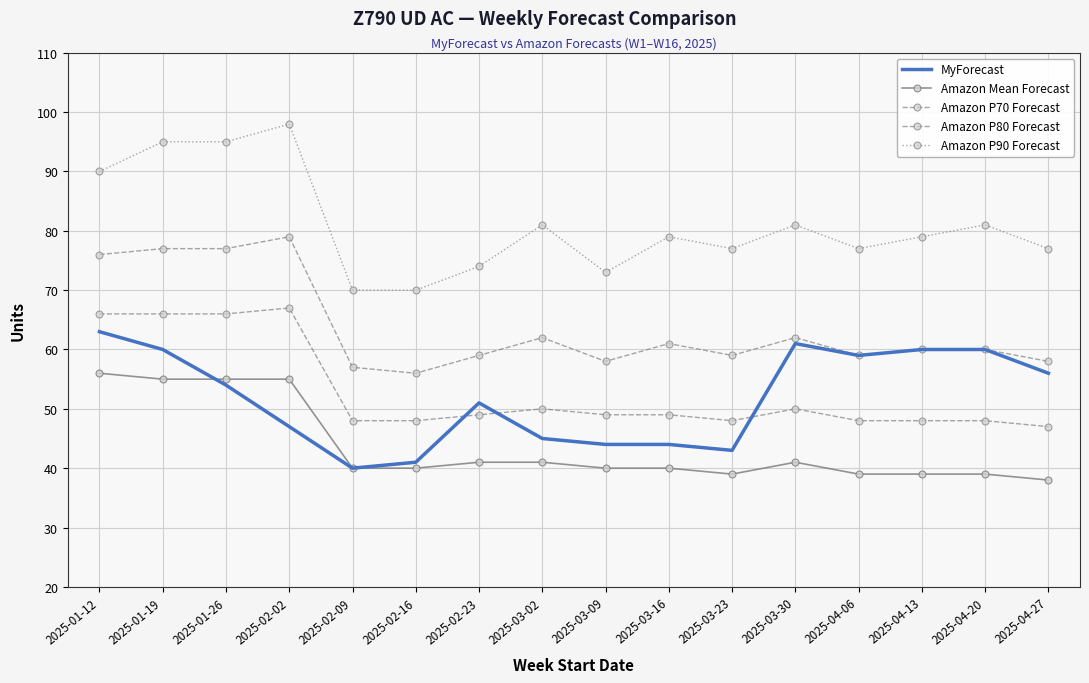

True or false: Amazon P90 Forecast and Amazon P80 Forecast intersect in this chart.

False